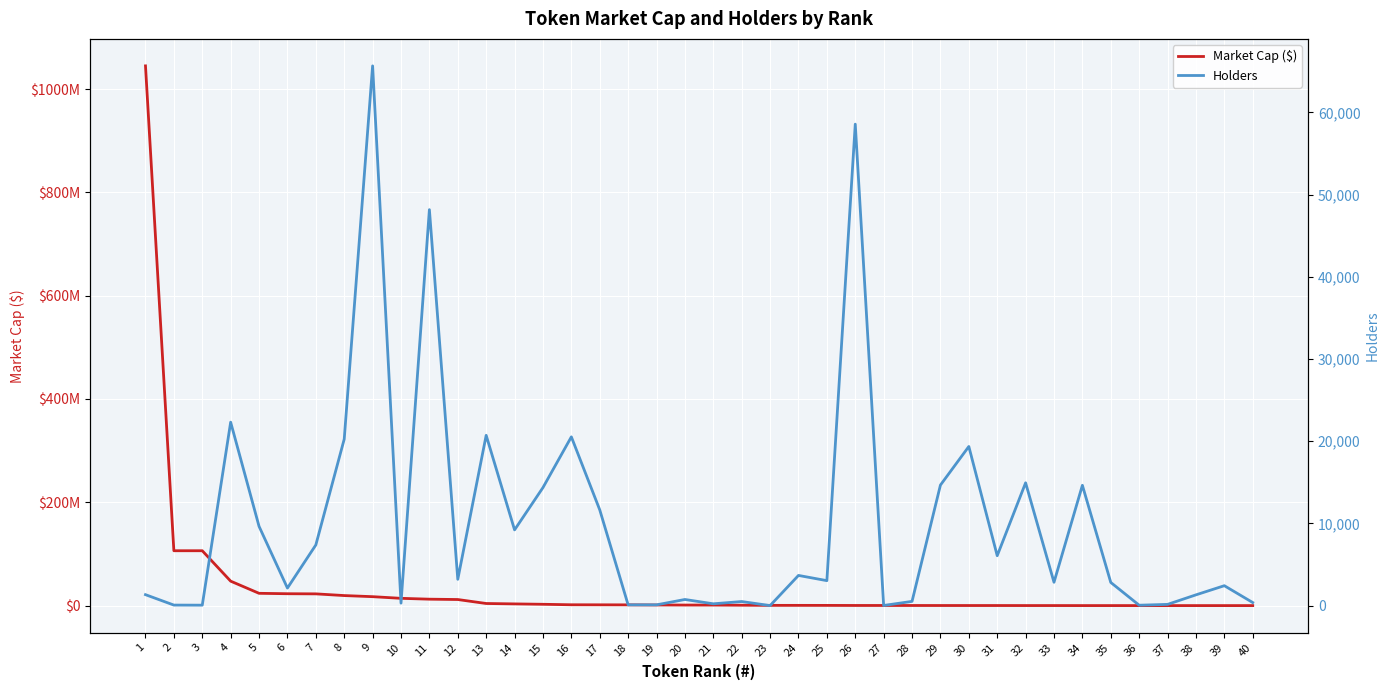

What is the value of the Holders point at the 27th from the left?

15